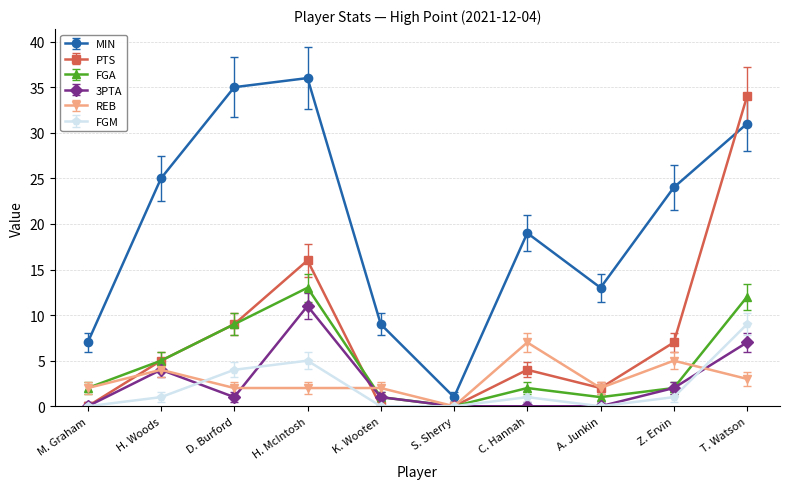

What is the label of the 2nd point from the left?

H. Woods